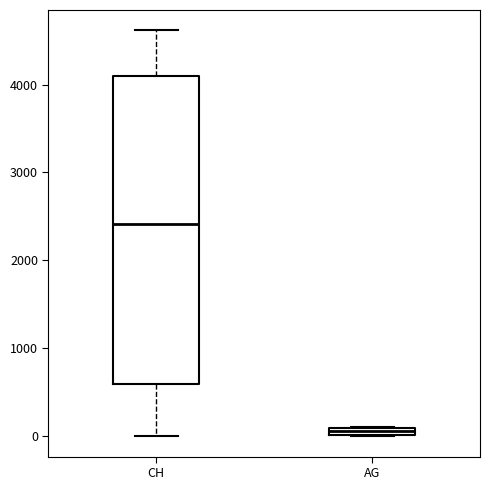

Where is the lower edge of the box for AG on the y-axis? The values are not printed on the chart, so give them approximately, as read against the axis.

0